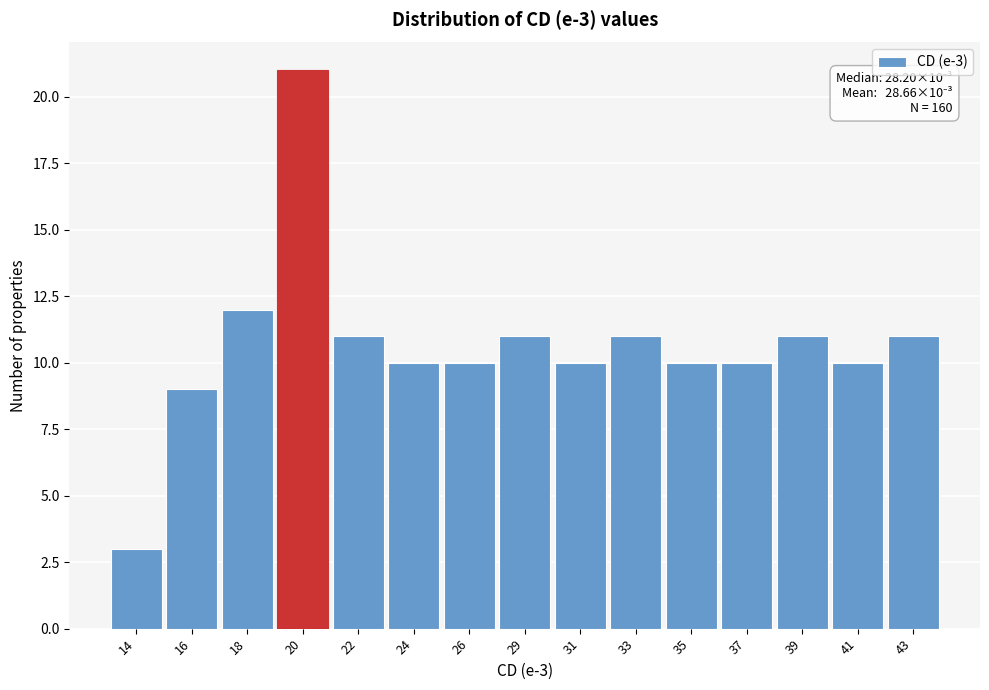

Reading left to right, extract all data points from this chart.

3	9	12	21	11	10	10	11	10	11	10	10	11	10	11